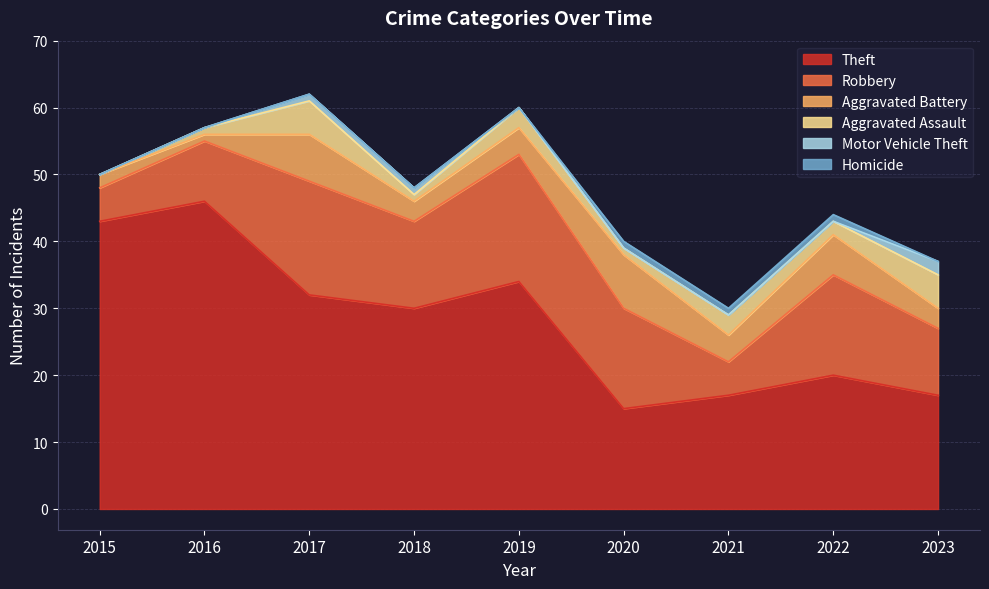

True or false: Robbery has a value of 5 at 2015.

True